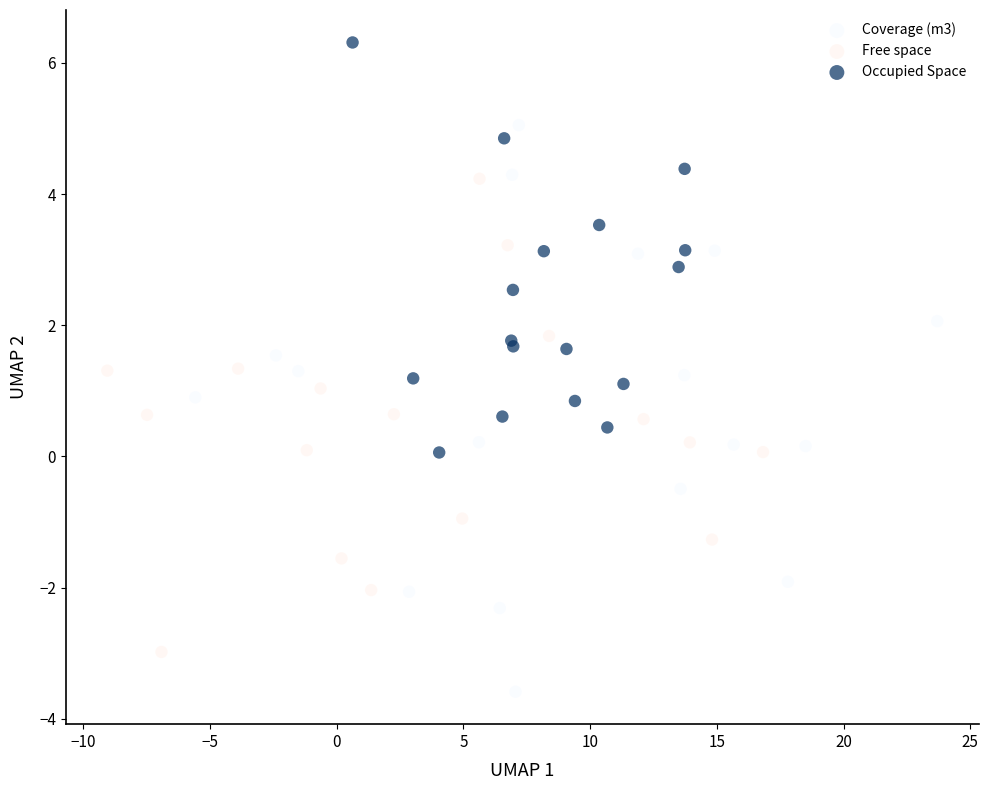

What are all the series names shown in the legend?

Coverage (m3), Free space, Occupied Space